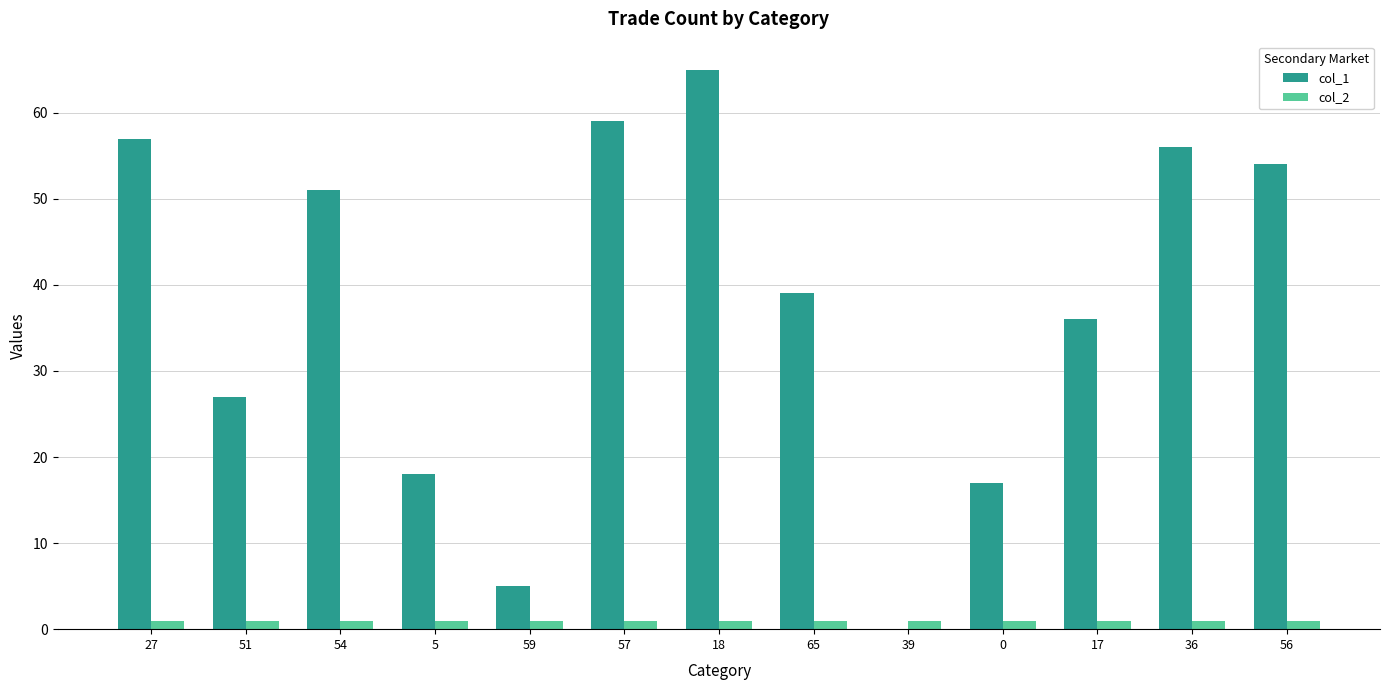

Count the number of data series in this chart.

2